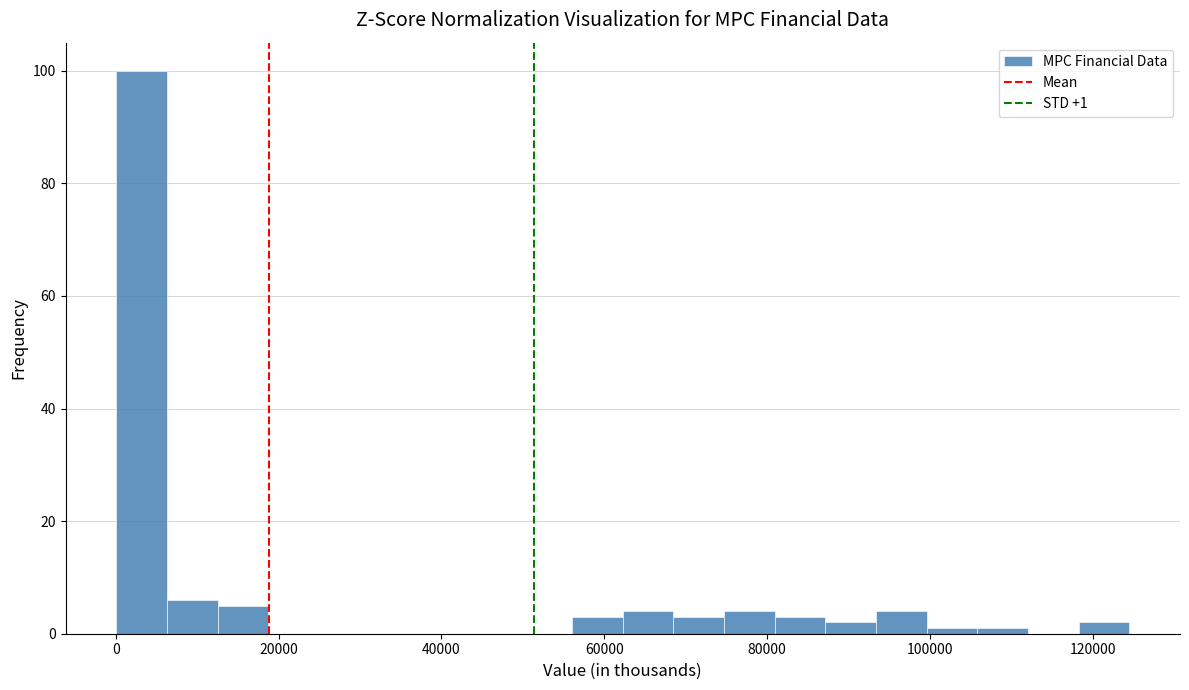

Around what value on the x-axis is the tallest bar? Give the approximate position of its centre, as read against the axis.

4000